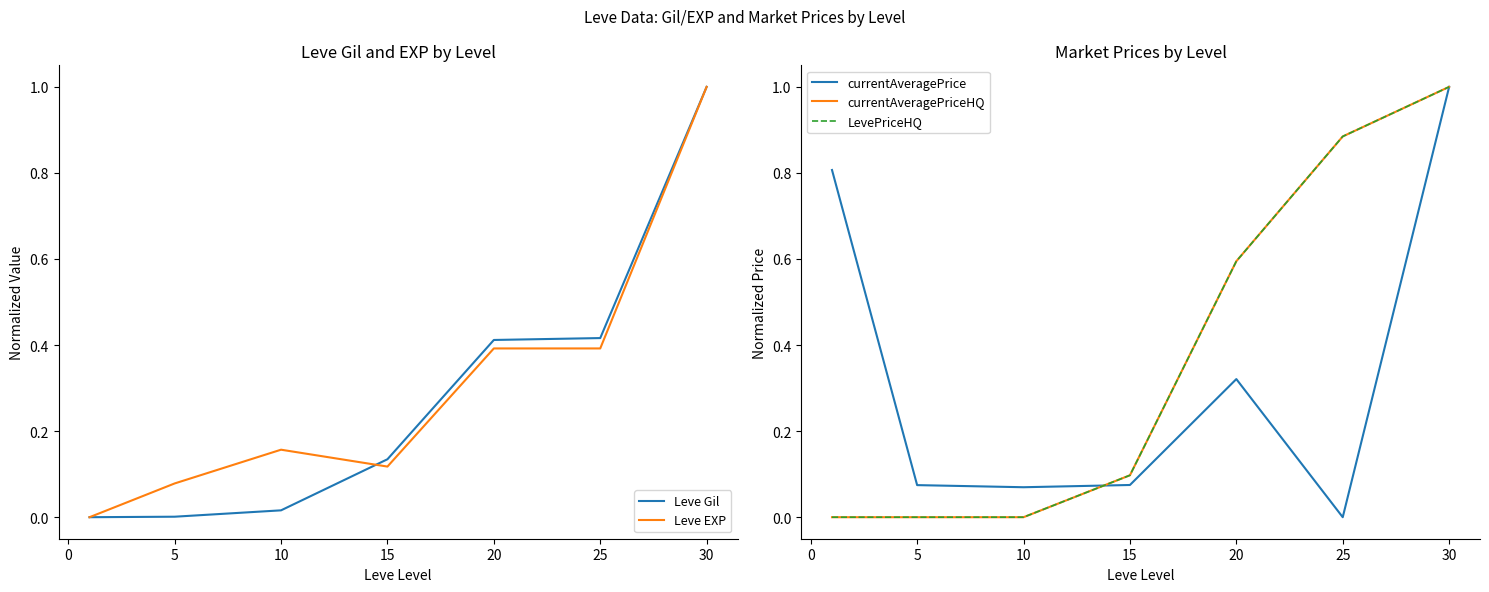

What is the difference between the maximum and minimum values in the currentAveragePriceHQ series?

1.0